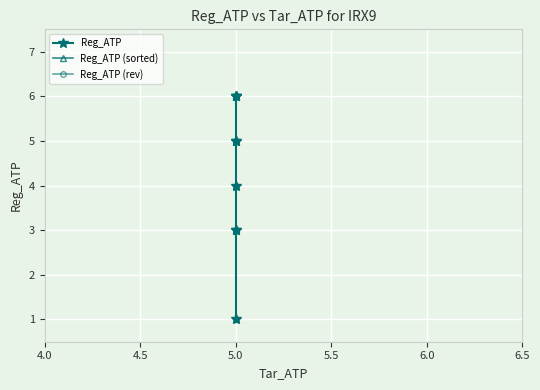

True or false: Reg_ATP (rev) has more than 0 points higher than both neighbors.

False